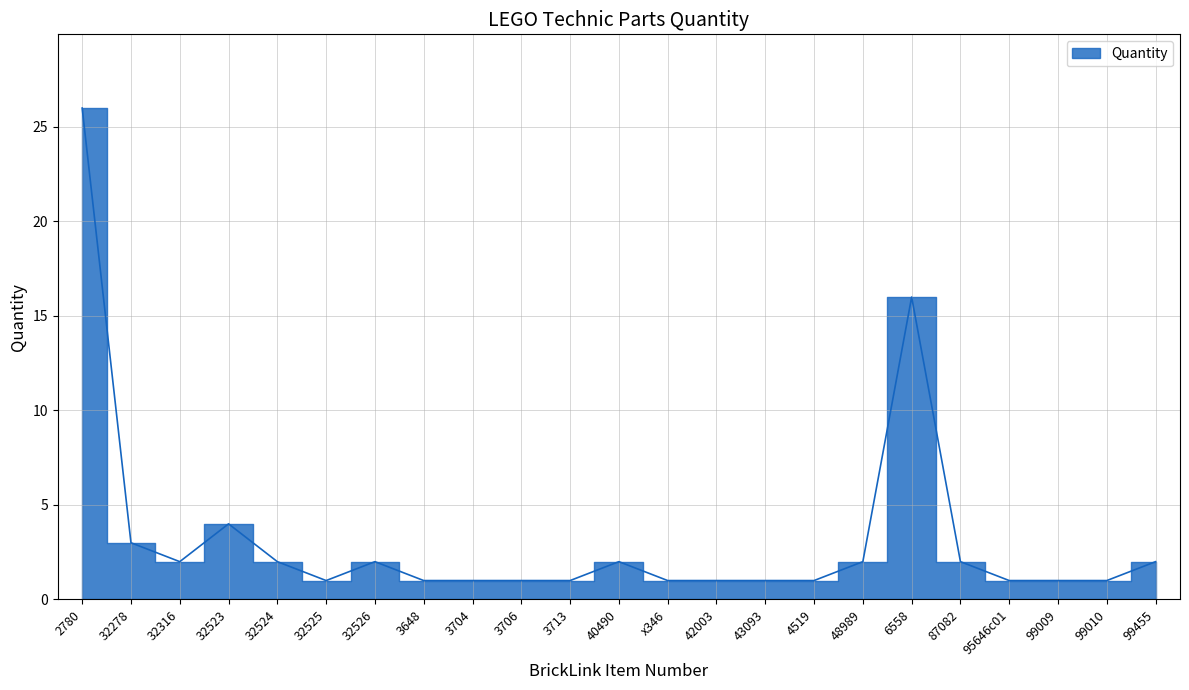

How many data points are above 1?

11